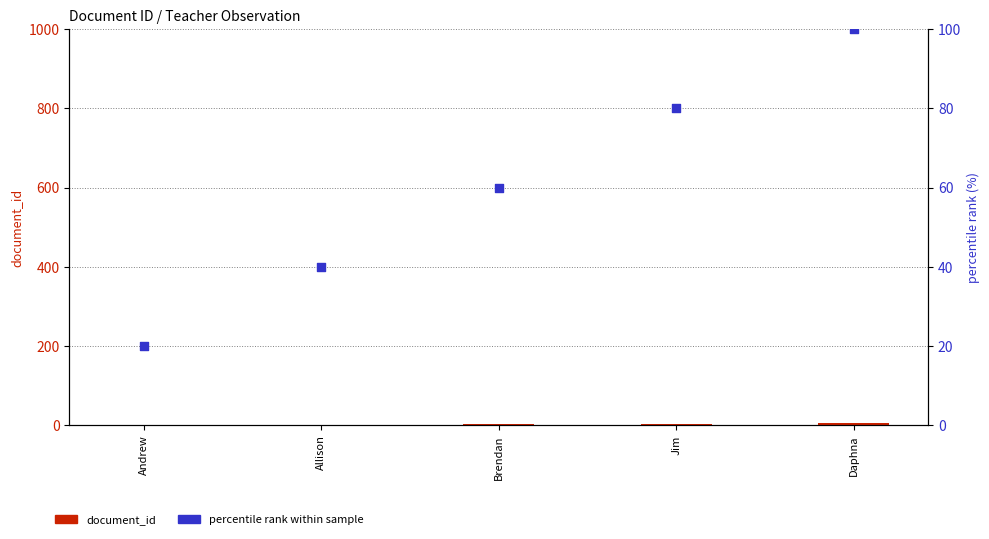

Is the value of document_id at Andrew greater than the value of percentile rank within sample at Jim?

No